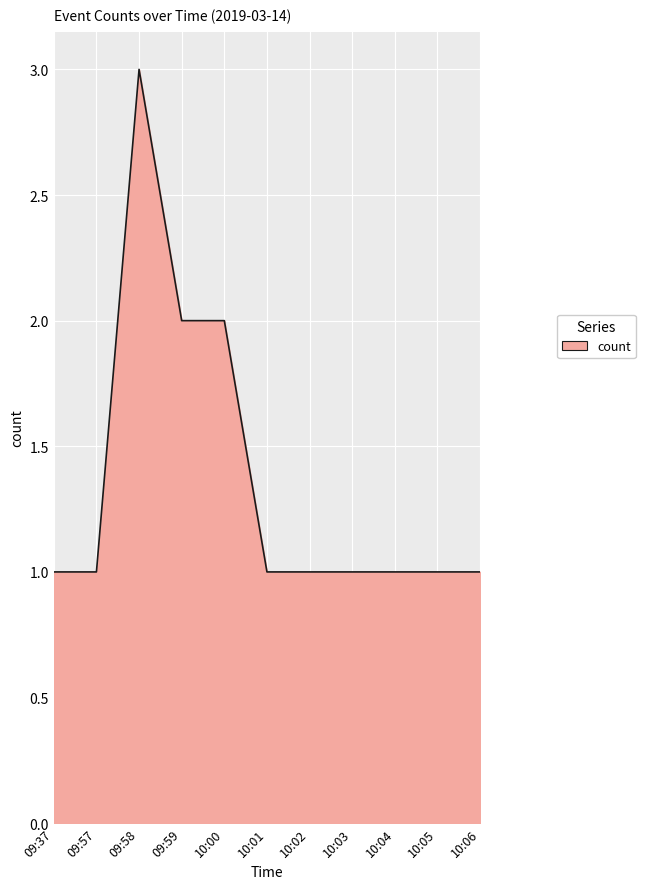

Between 10:00 and 10:02, which is larger?

10:00